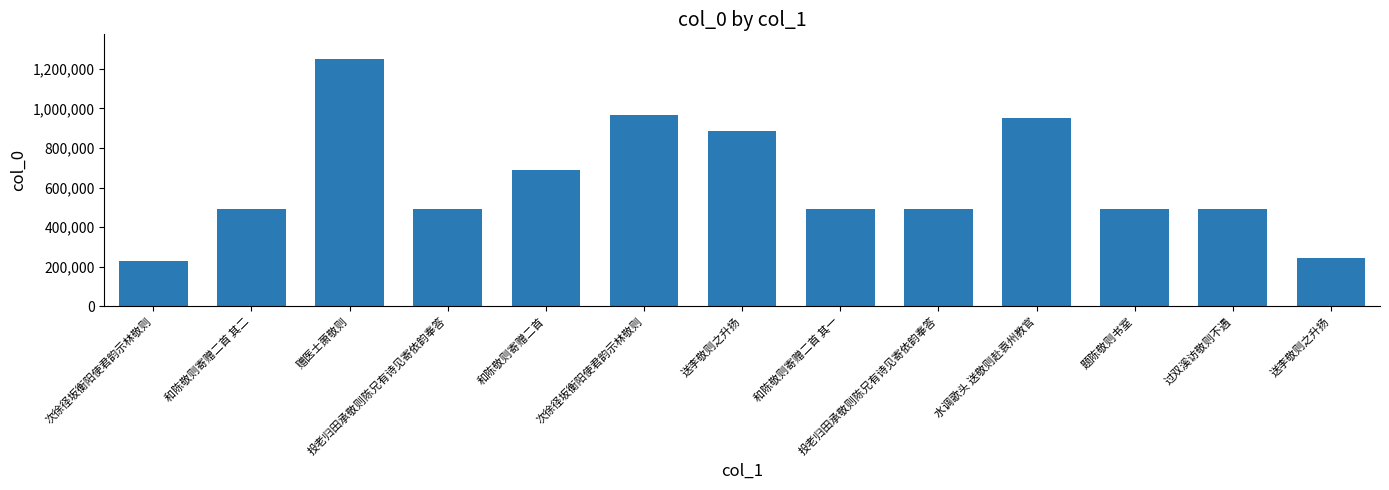

Rank the categories by value from highest to lowest.

赠医士萧敬则, 次徐径坂衡阳使君韵示林敬则, 水调歌头 送敬则赴袁州教官, 送李敬则之升扬, 和陈敬则寄赠二首, 投老归田承敬则陈兄有诗见寄依韵奉答, 投老归田承敬则陈兄有诗见寄依韵奉答, 过双溪访敬则不遇, 和陈敬则寄赠二首 其二, 和陈敬则寄赠二首 其一, 题陈敬则书室, 送李敬则之升扬, 次徐径坂衡阳使君韵示林敬则